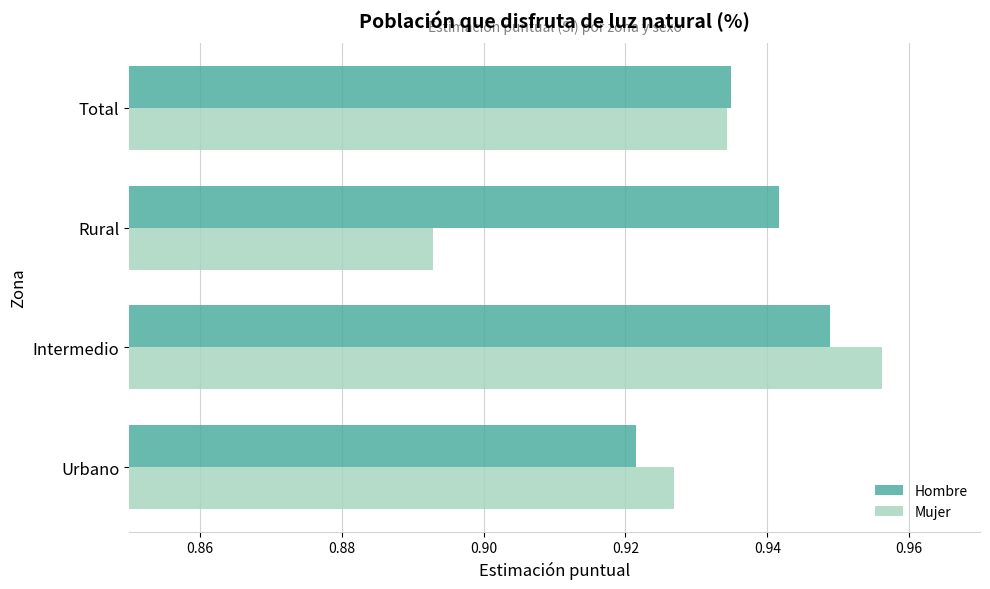

What is the sum of the Mujer values at Total and Rural?

1.8